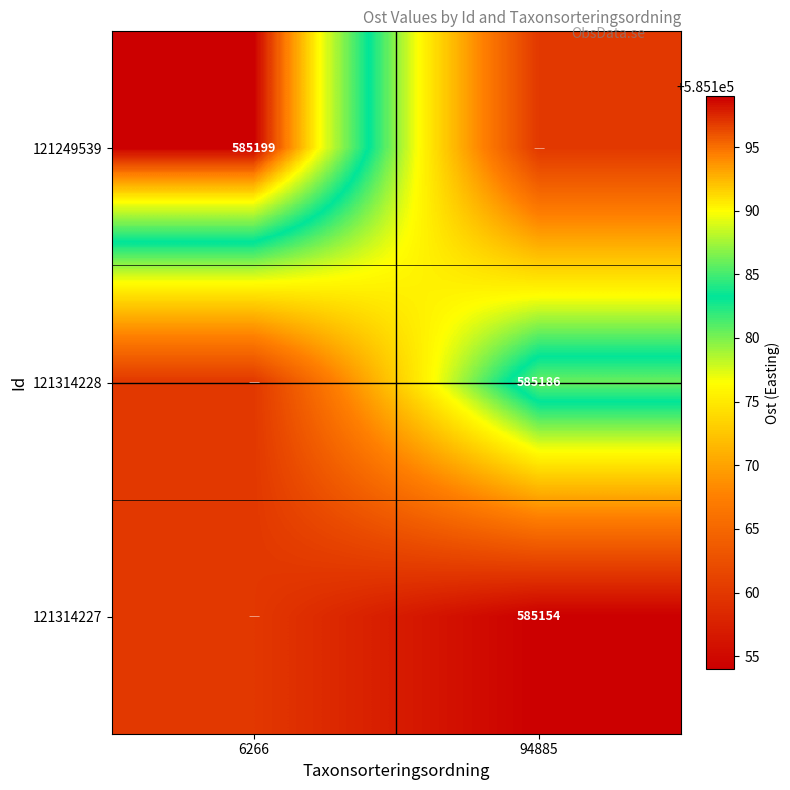

What is the greatest value displayed?

585199